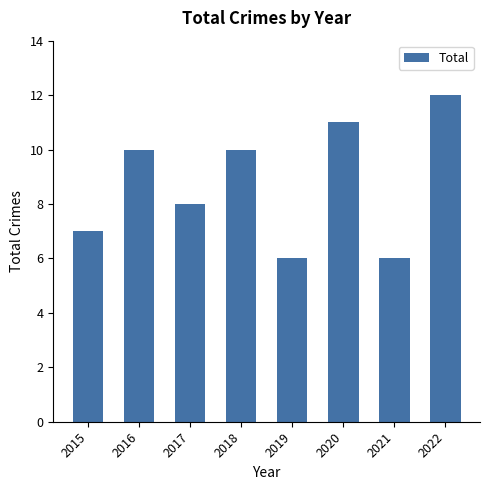

Reading right to left, what are all the values shown in this chart?

12	6	11	6	10	8	10	7